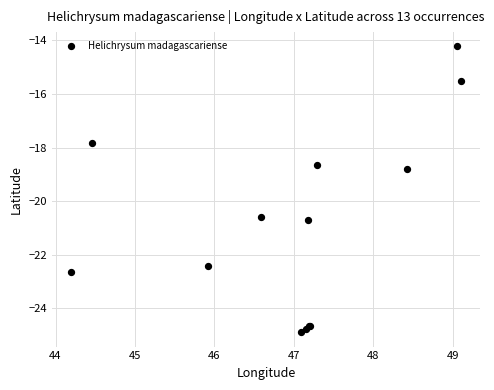

What Y value in the scatter plot is closest to -19?

-18.8